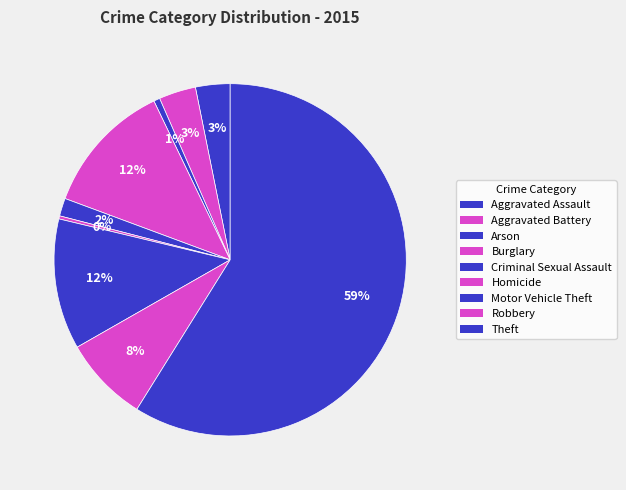

How many segments does this pie chart have?

9